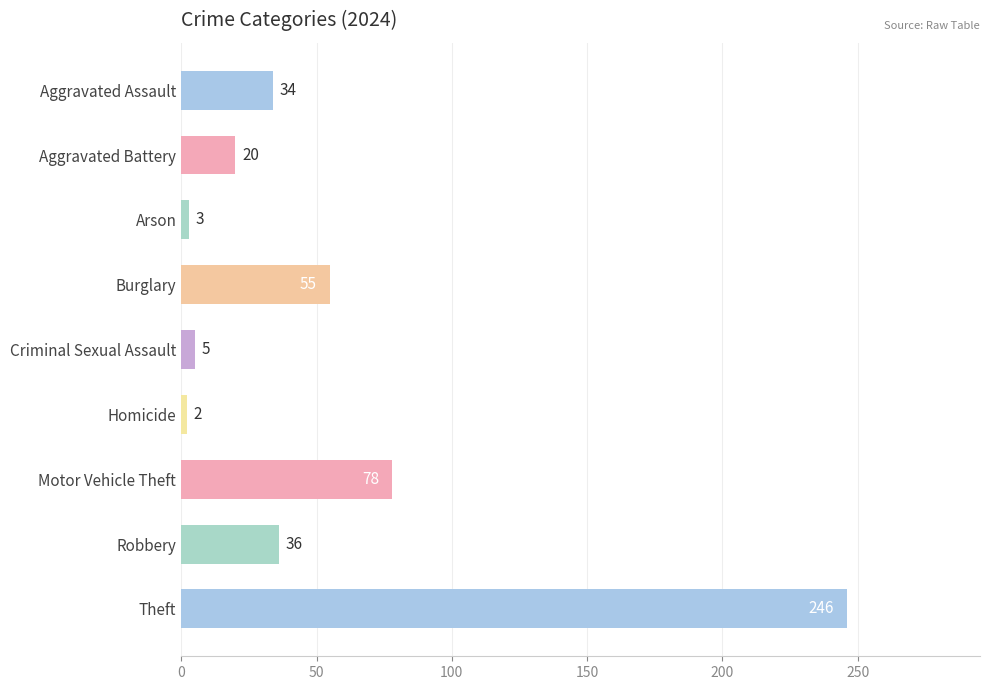

Reading bottom to top, what are all the values shown in this chart?

Theft=246	Robbery=36	Motor Vehicle Theft=78	Homicide=2	Criminal Sexual Assault=5	Burglary=55	Arson=3	Aggravated Battery=20	Aggravated Assault=34